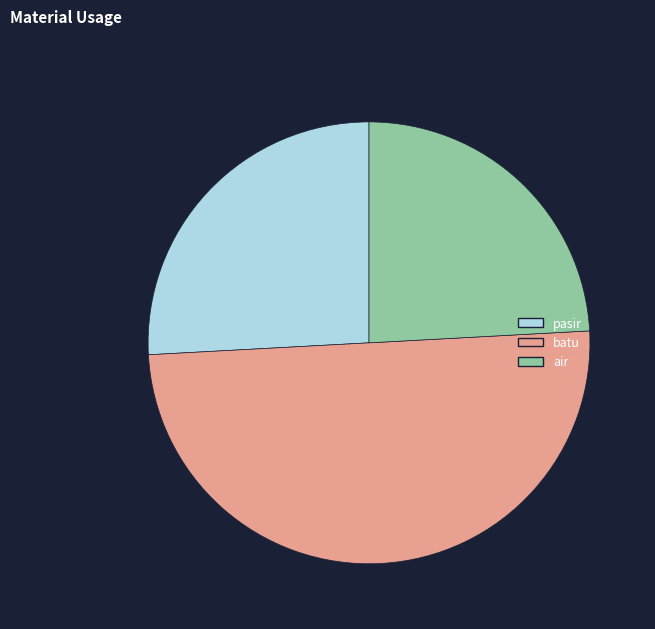

True or false: pasir accounts for 13% of the total.

False